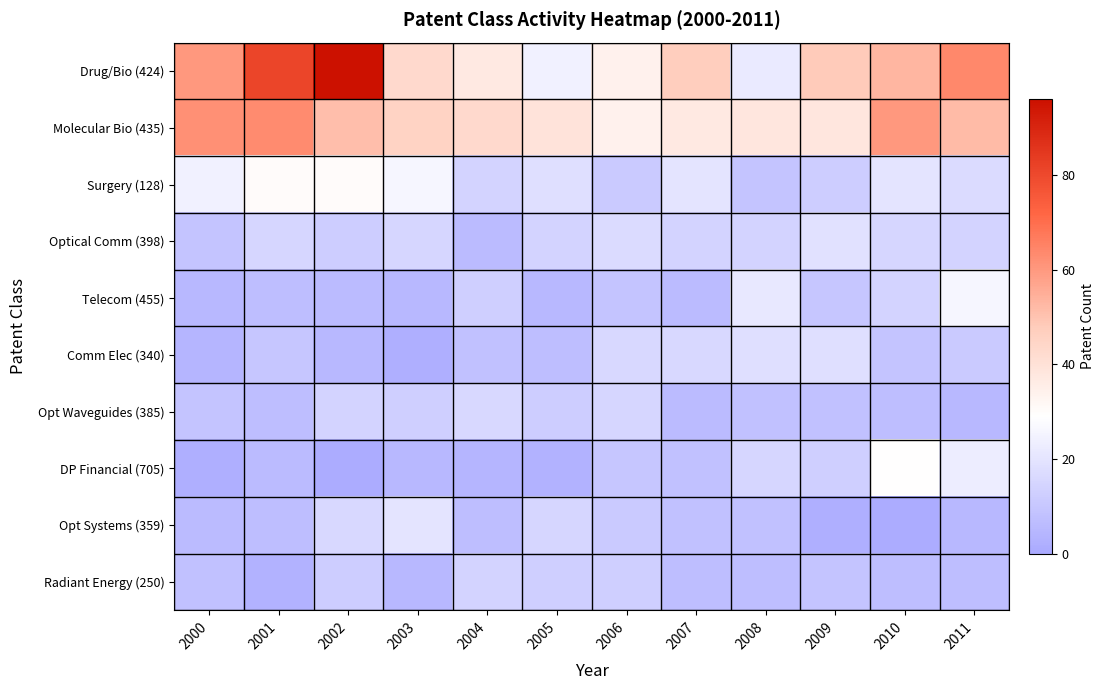

Which series has the largest total across all categories?

Drug/Bio (424)